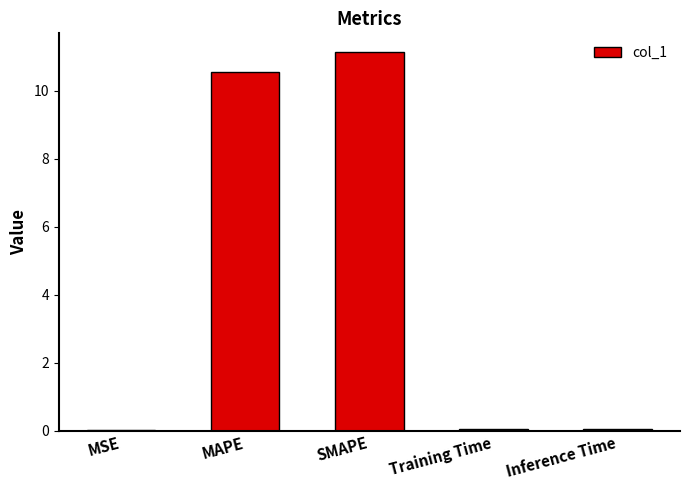

Is it true that the value at MSE is 0.0?

True